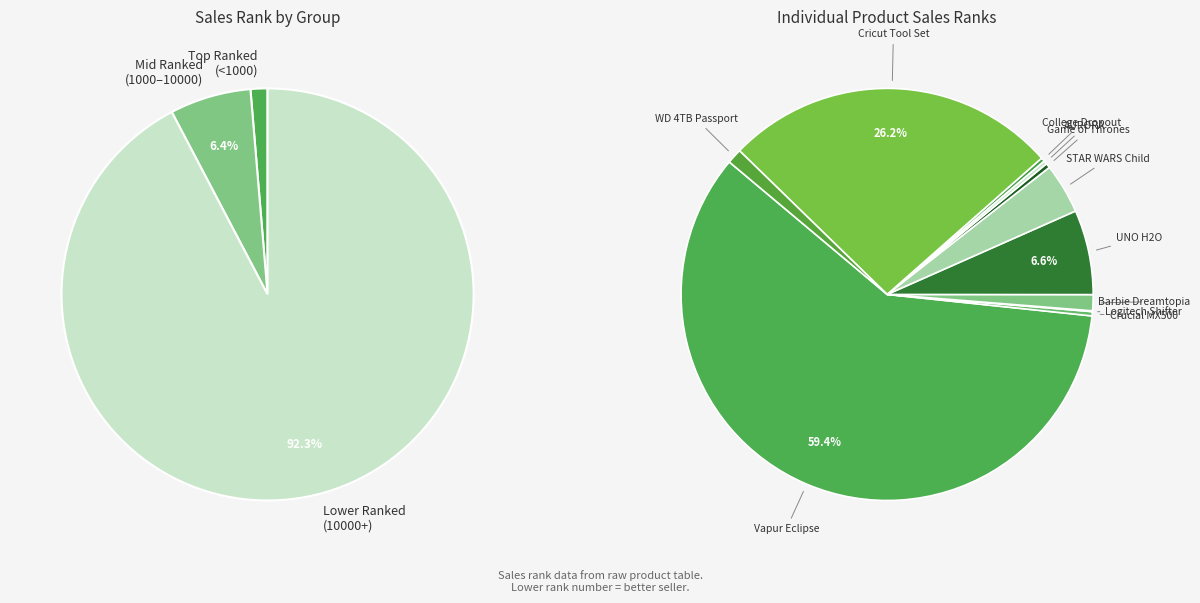

To the nearest percent, what percentage of the pie is Cricut Tool Set?

26%